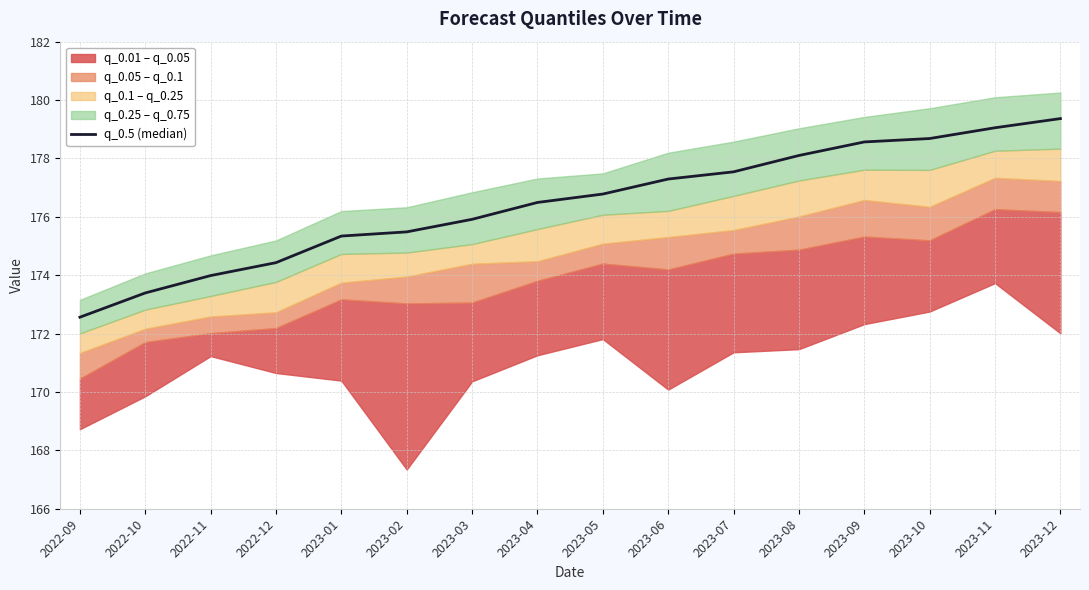

What is the sum of all values?

2823.0